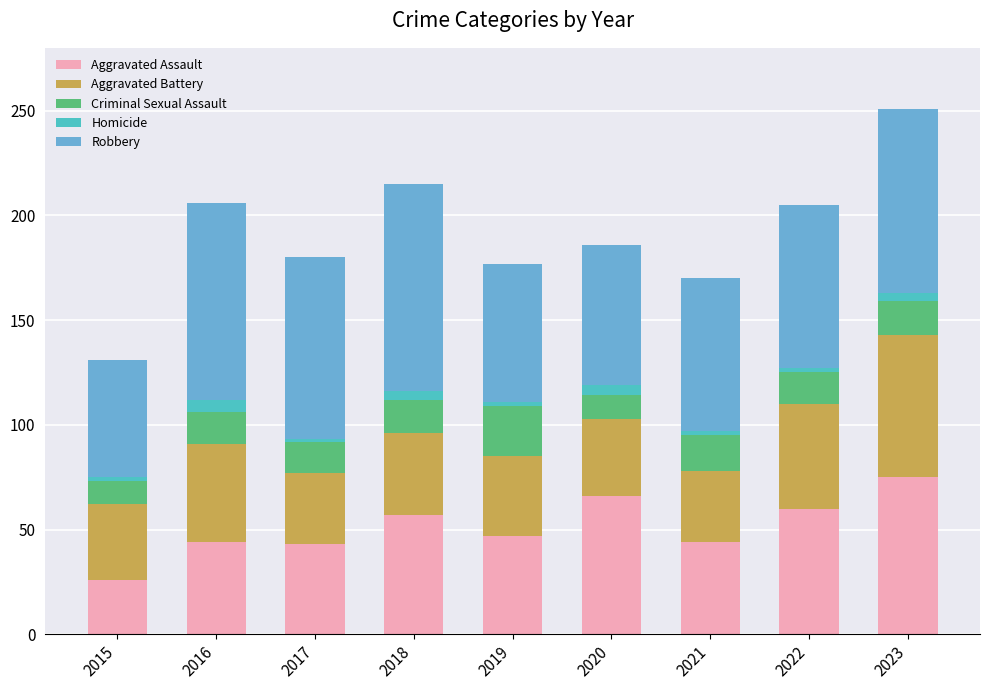

What is the difference between the second highest and minimum values in the Aggravated Assault series?

40